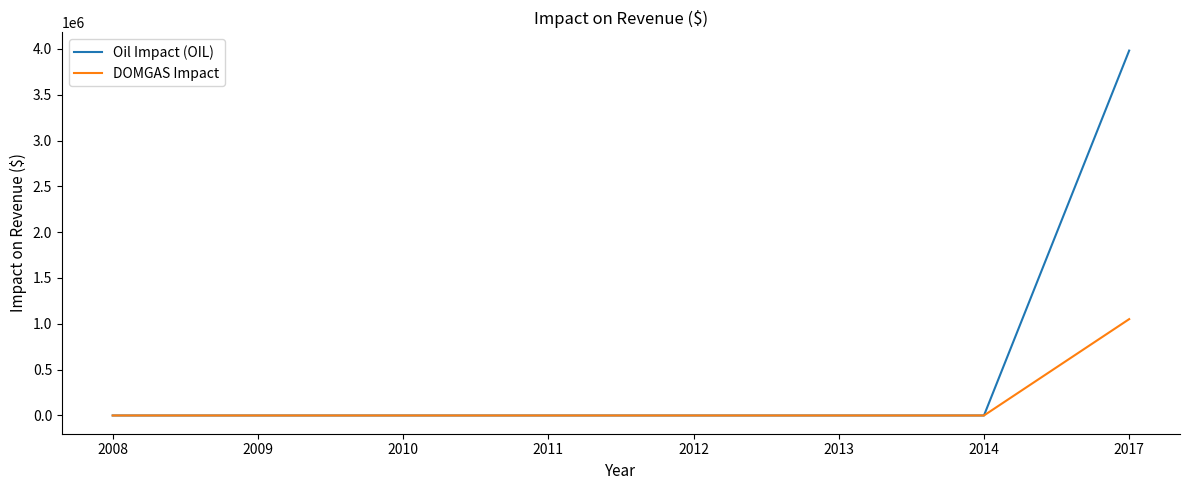

True or false: Oil Impact (OIL) has a value of 1327421.7 at 2009.

False